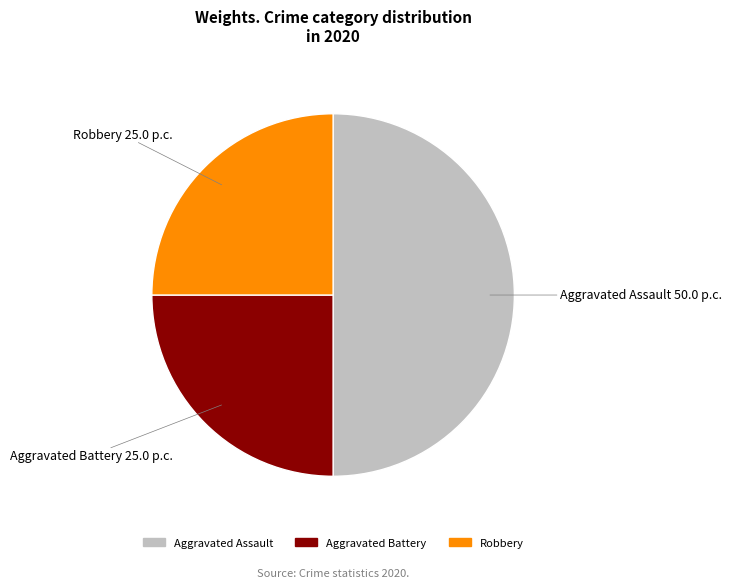

Combined, do Aggravated Assault and Robbery account for over 50%?

Yes